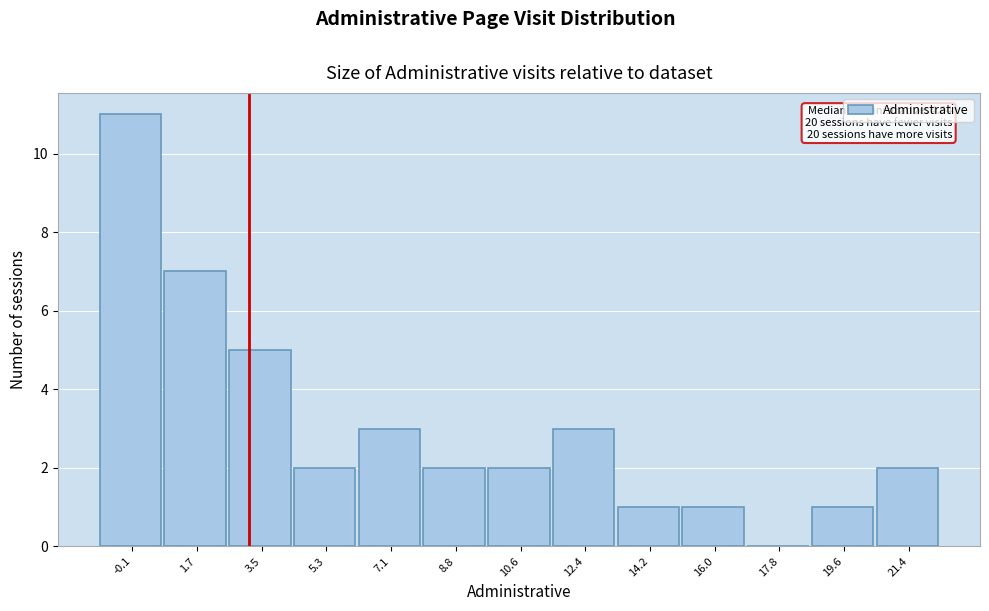

Reading right to left, extract all data points from this chart.

21.4=2	19.6=1	17.8=0	16.0=1	14.2=1	12.4=3	10.6=2	8.8=2	7.1=3	5.3=2	3.5=5	1.7=7	-0.1=11